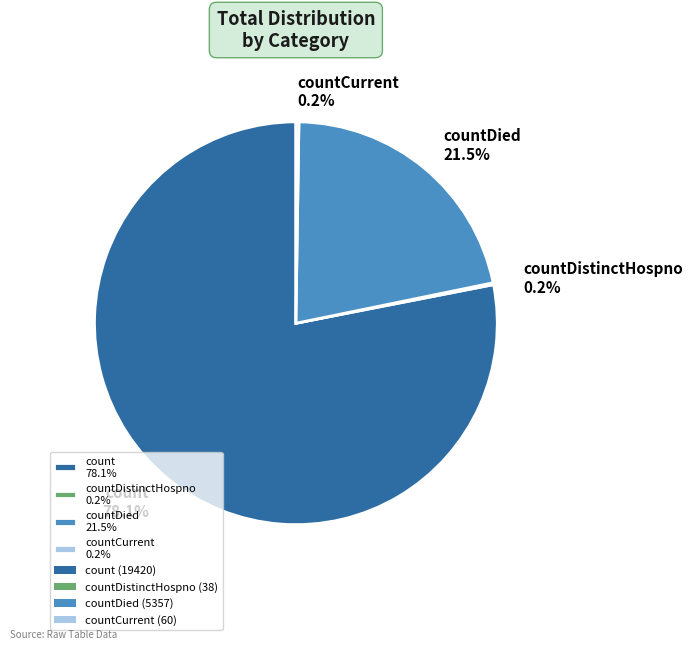

What percentage is NOT represented by countDied 21.5%?

78.5%